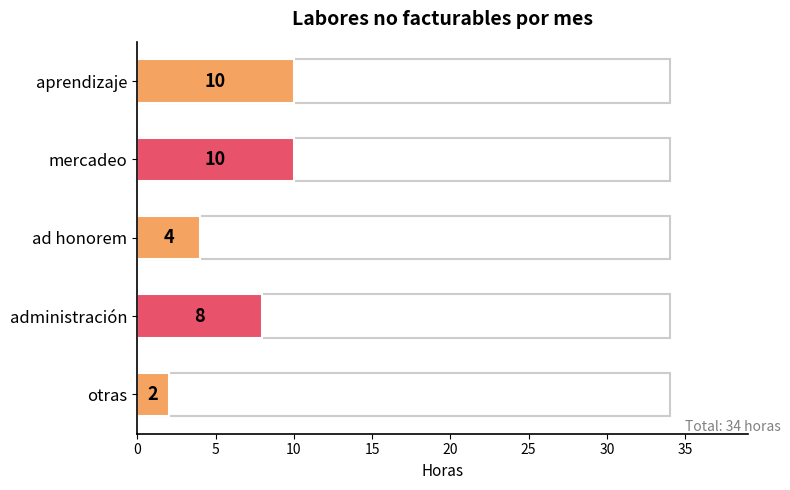

What is the average value?

7